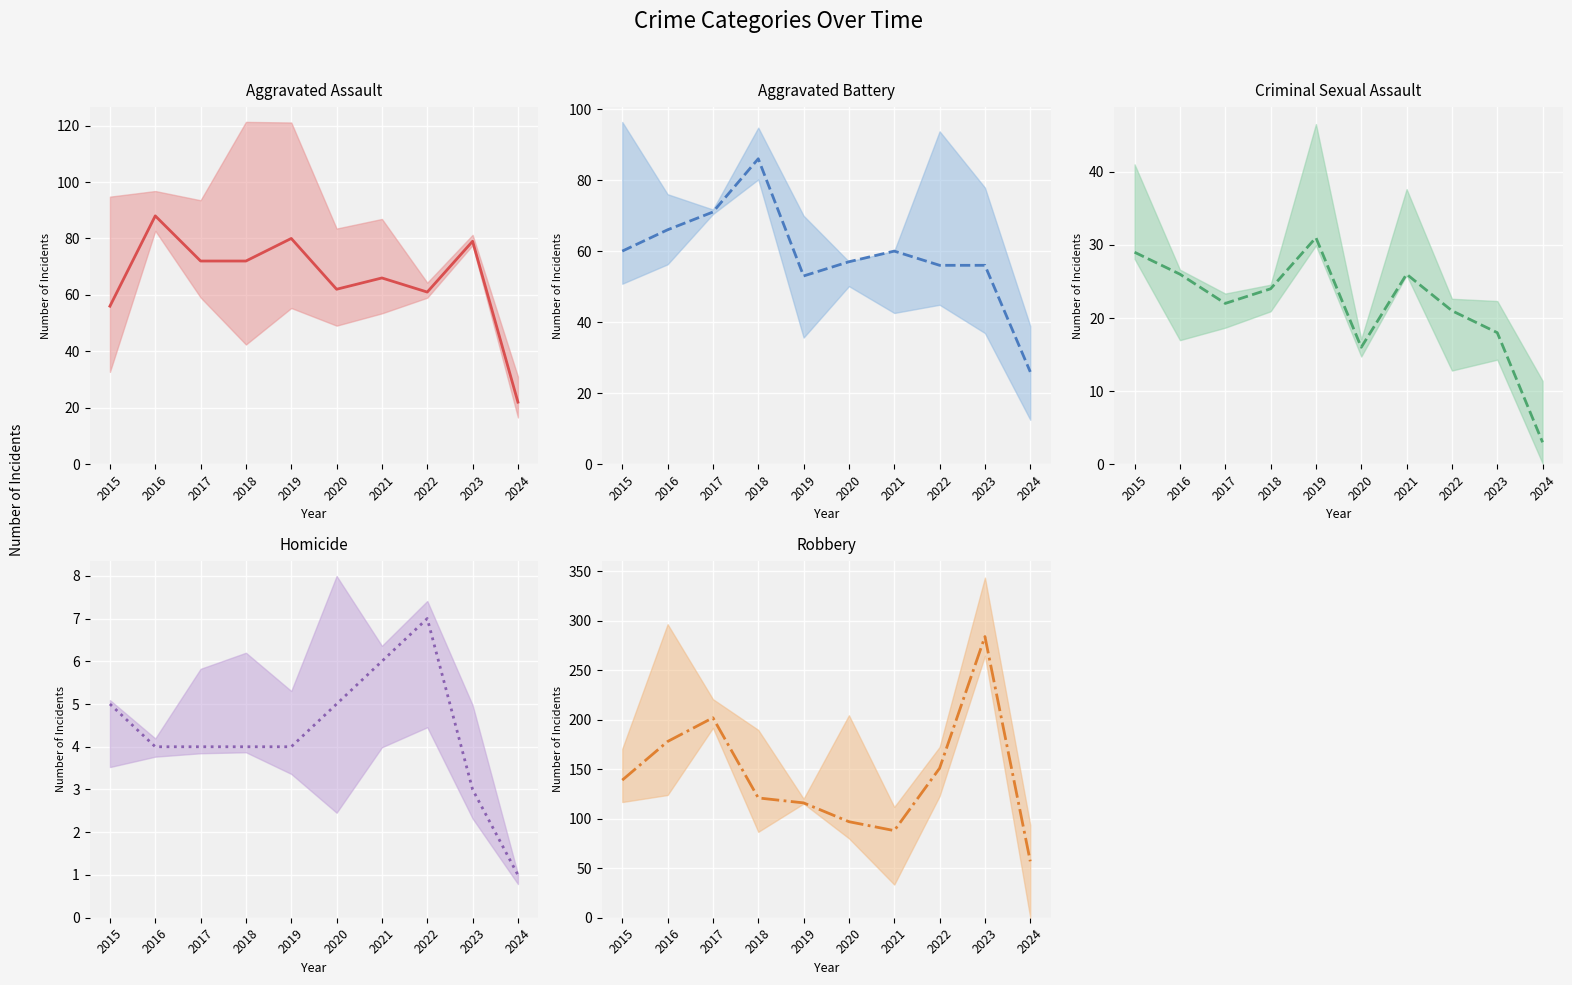

What is the value of the Robbery (mean) point at the 10th from the left?

57